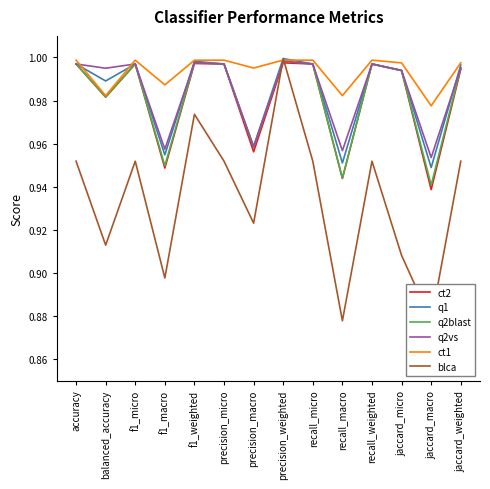

What is the value of the blca point at the 10th from the left?

0.9